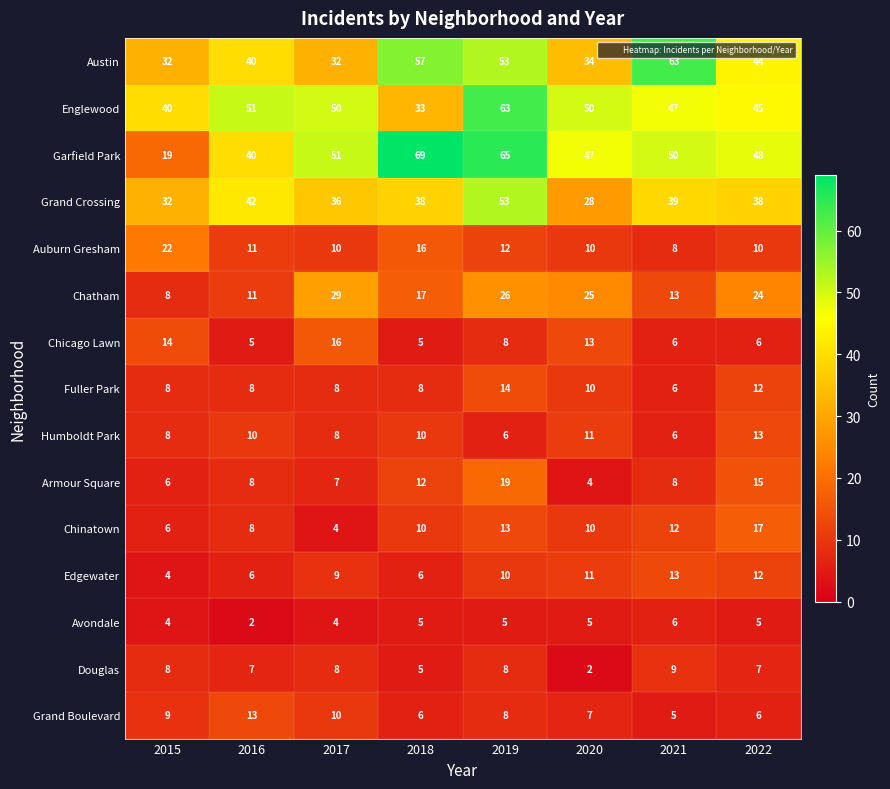

How many values in the Grand Boulevard series are below 8?

4